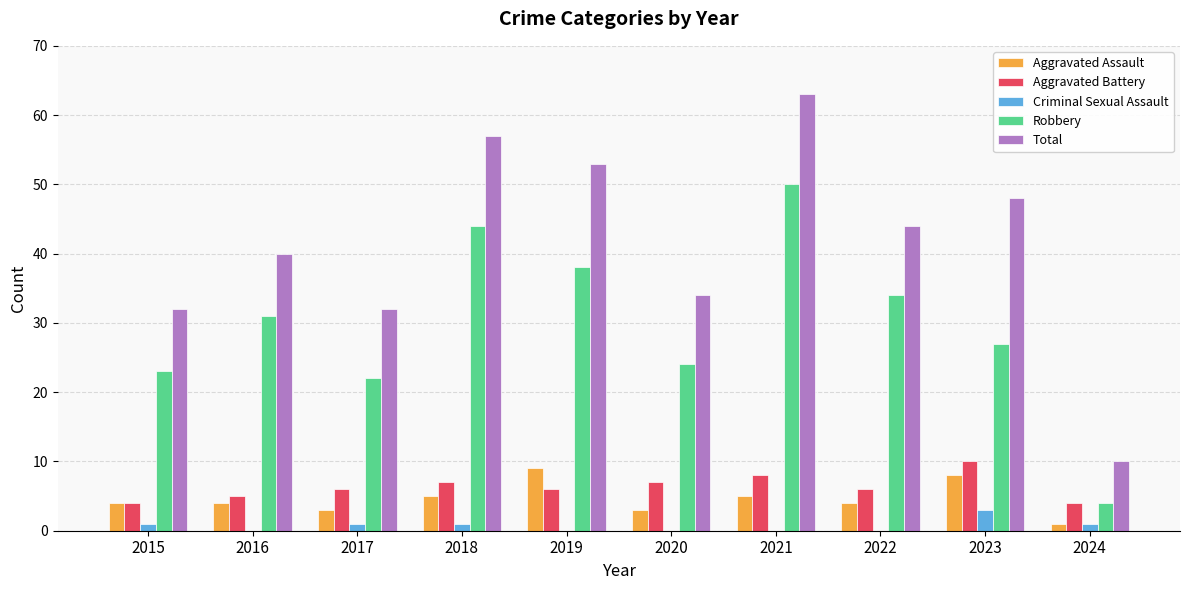

At which label does Aggravated Battery reach its peak?

2023